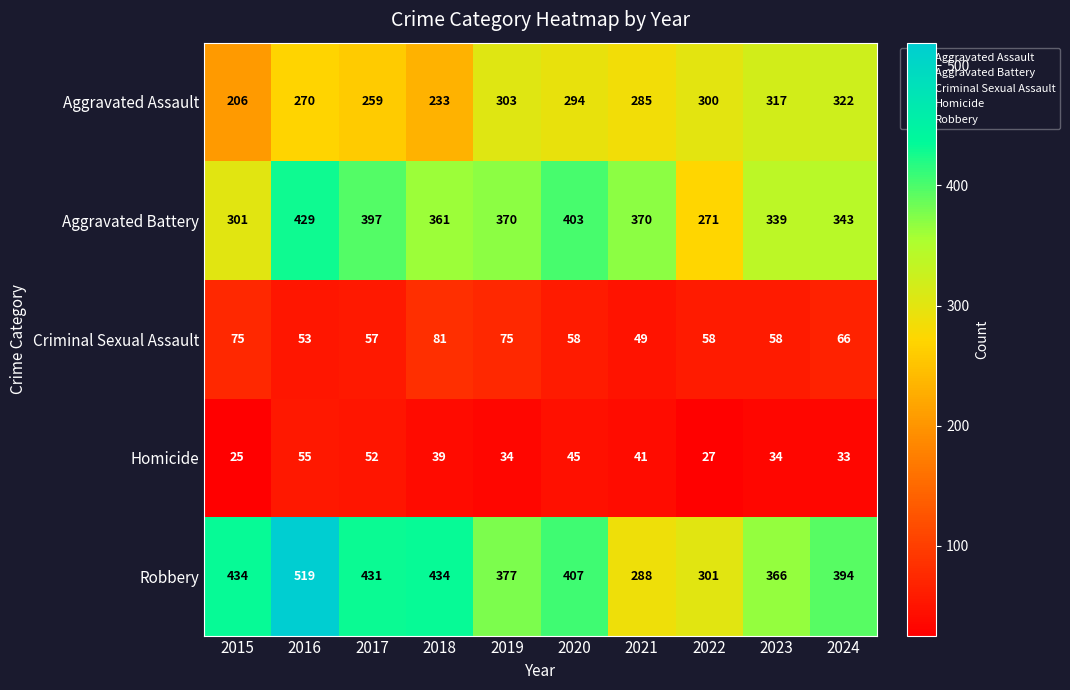

What is the difference between the Homicide values at 2019 and 2018?

5